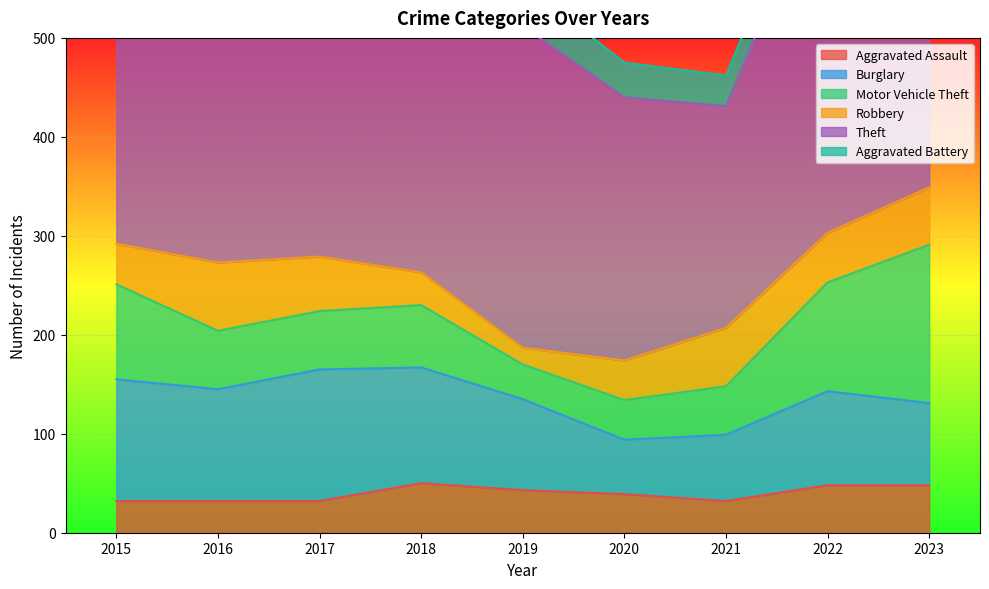

How many lines are shown in the chart?

6